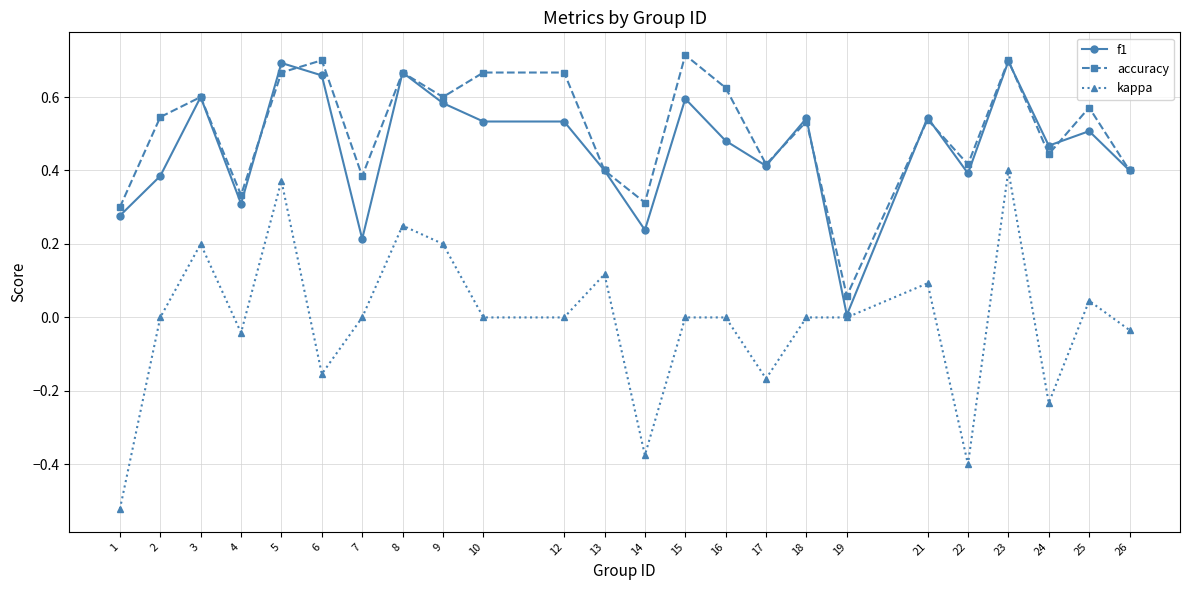

Which series has the largest total across all categories?

accuracy